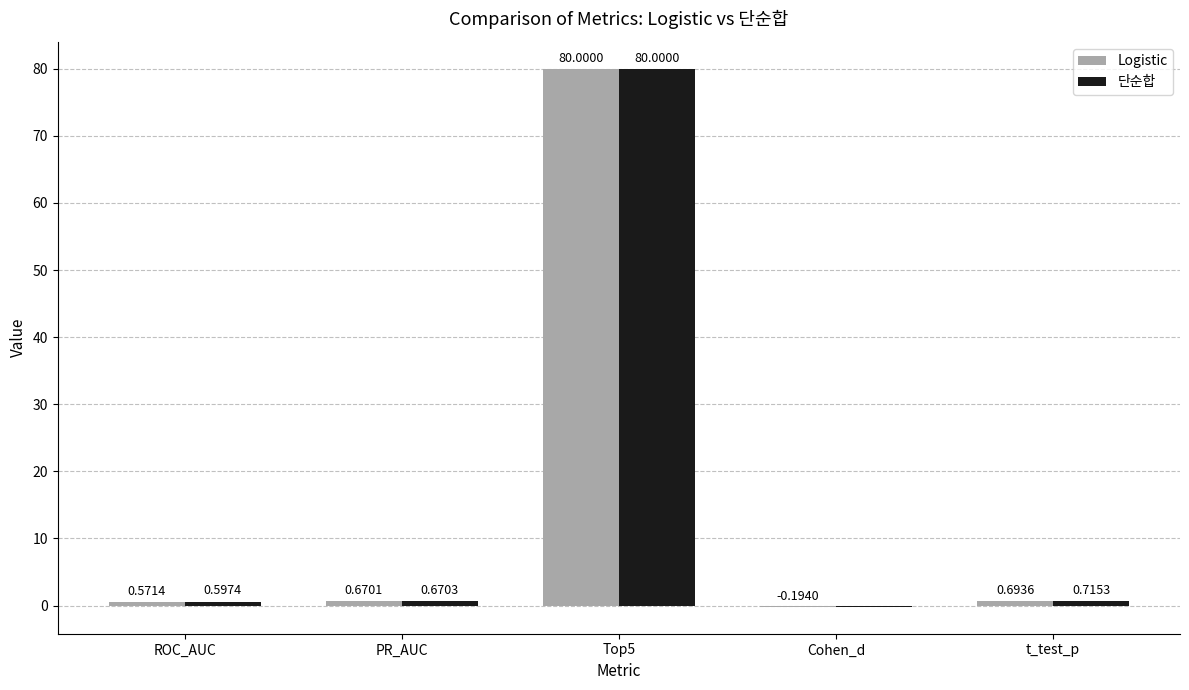

Which series has the largest range (max minus min)?

Logistic